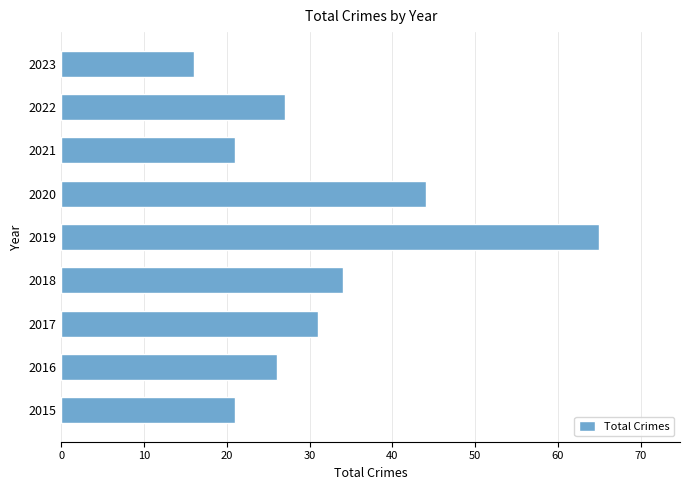

Approximately how many times larger is the value at 2017 compared to 2015?

1.5